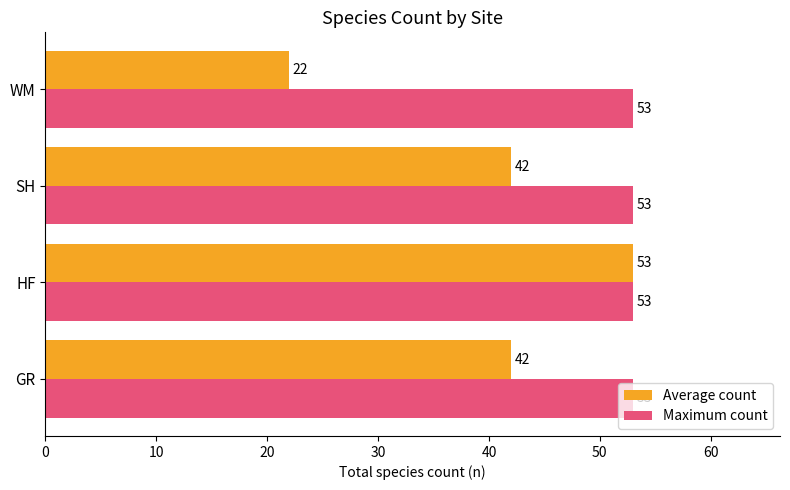

Which series has the largest range (max minus min)?

Average count